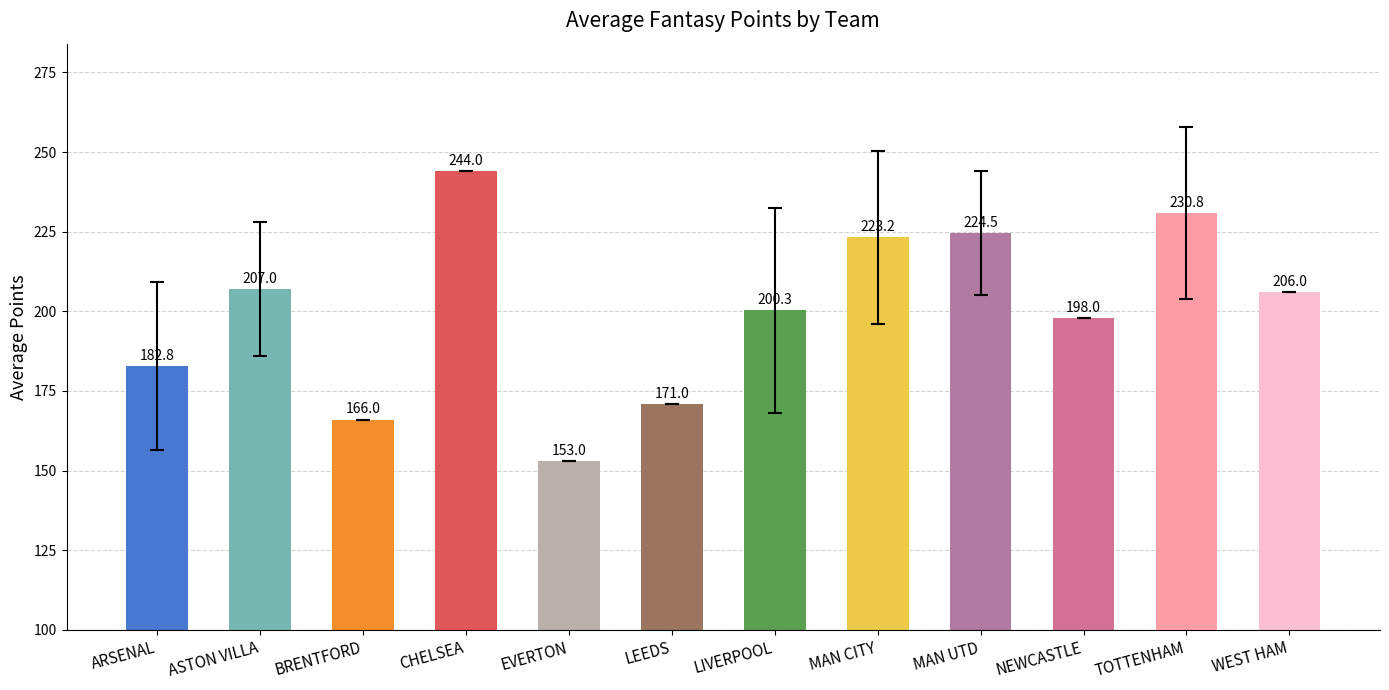

What is the greatest value displayed?

244.0